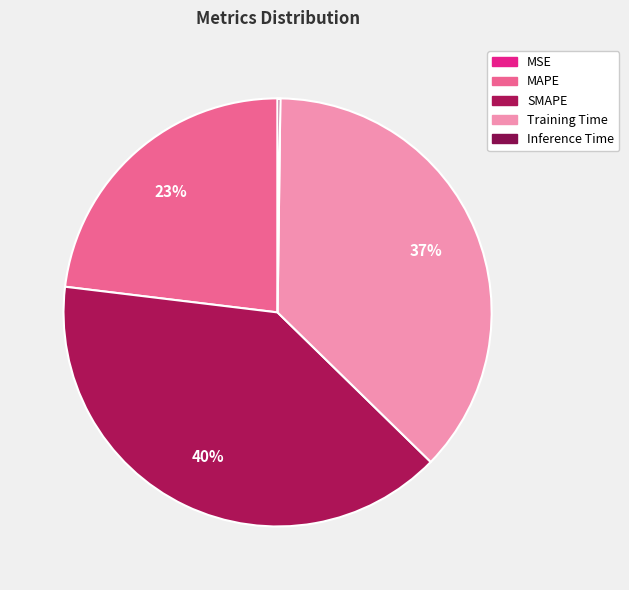

The Inference Time slice represents 14% of the pie. True or false?

False